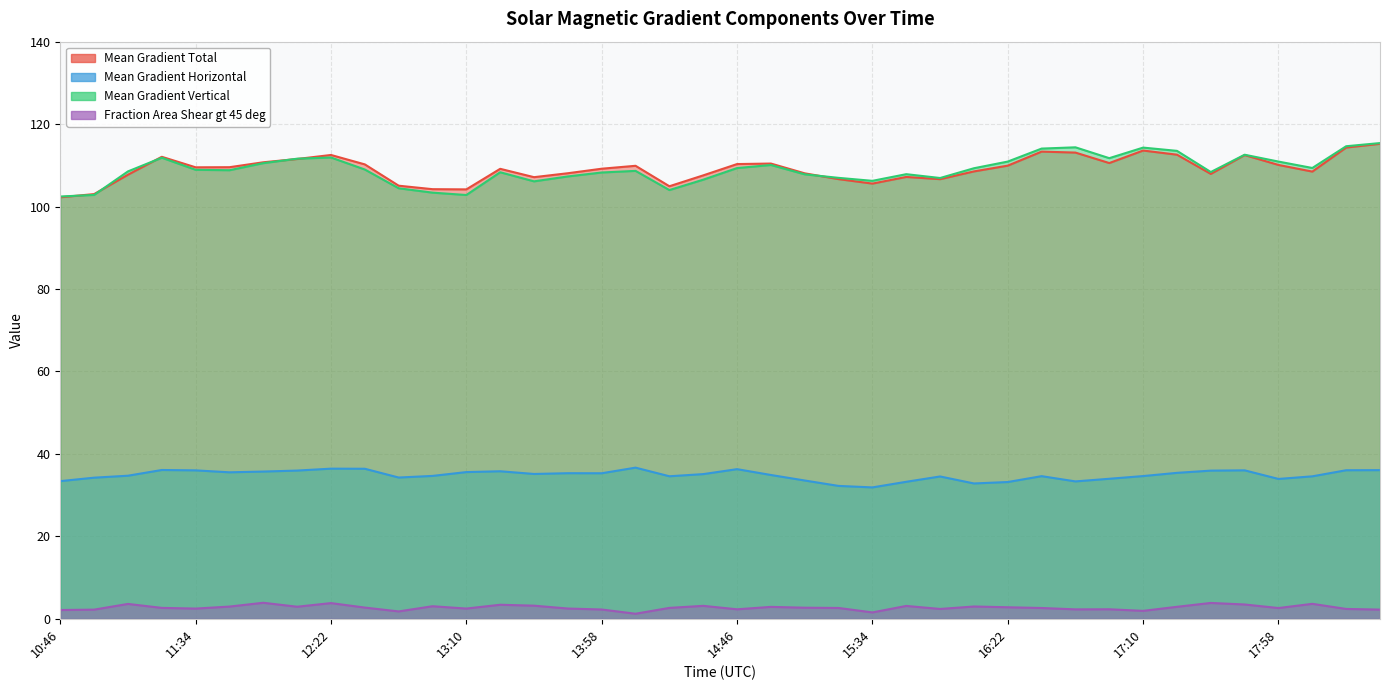

What is the average value of the Mean Gradient Vertical series?

109.0